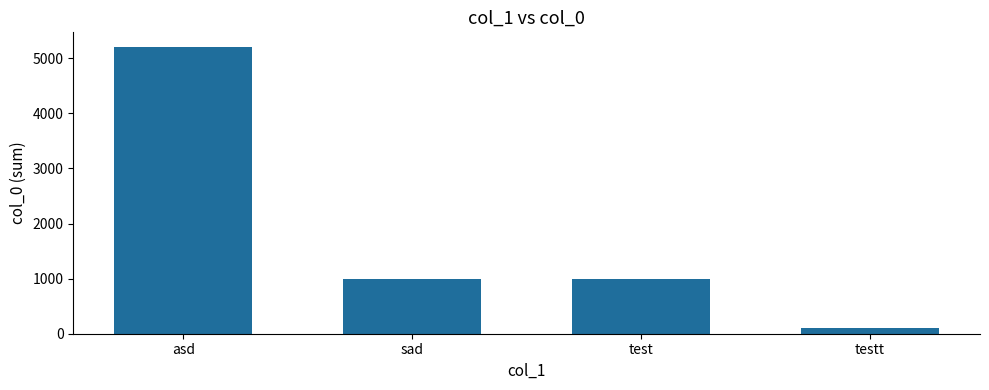

True or false: the data shows 570 at test.

False